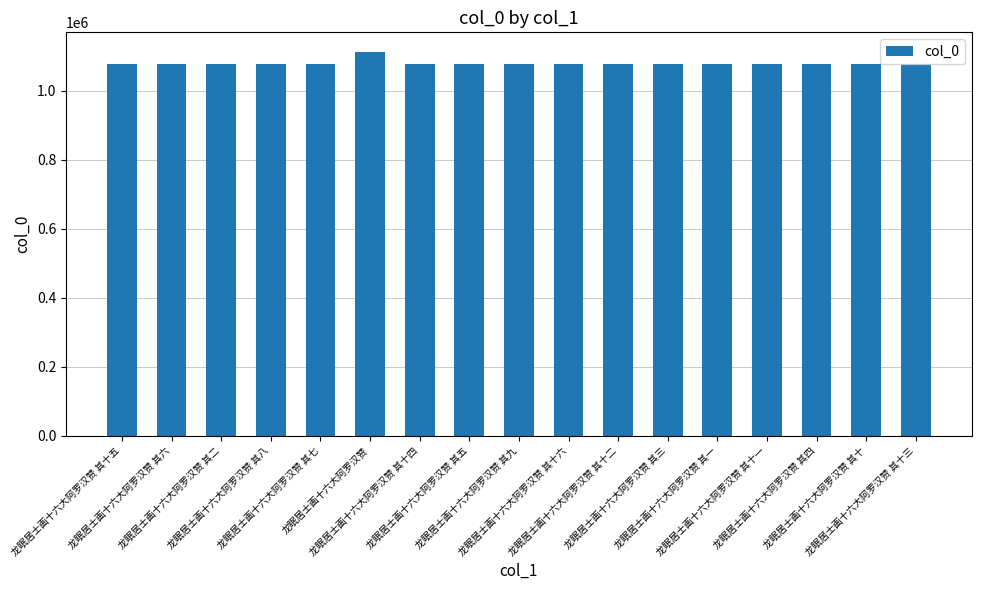

Where does the data first go above 1078485?

龙眠居士画十六大阿罗汉赞 其十五